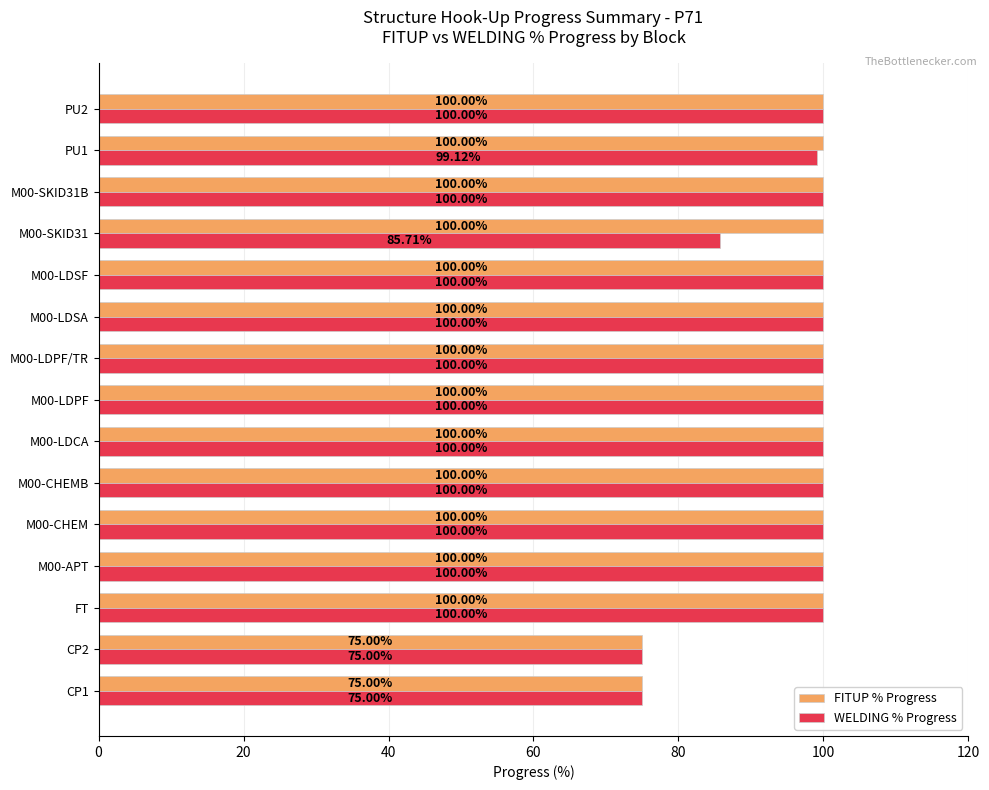

What are all the series names shown in the legend?

FITUP % Progress, WELDING % Progress